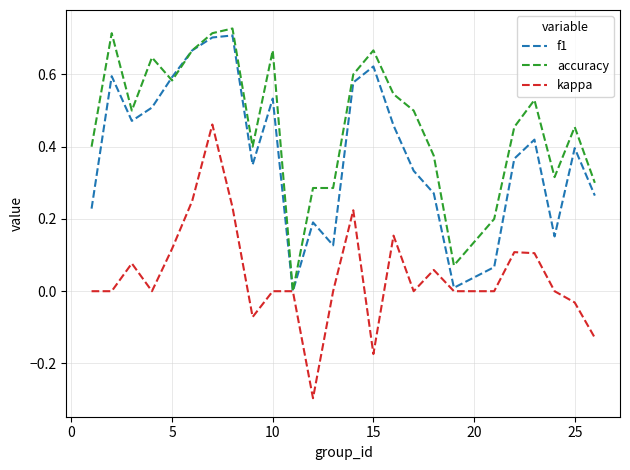

Rank the series by their average value, from highest to lowest.

accuracy, f1, kappa